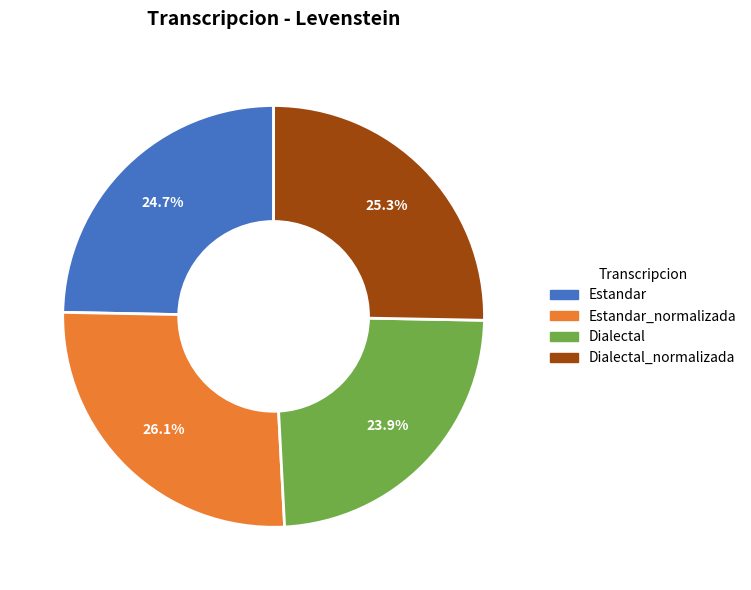

Does any single category account for the majority?

No